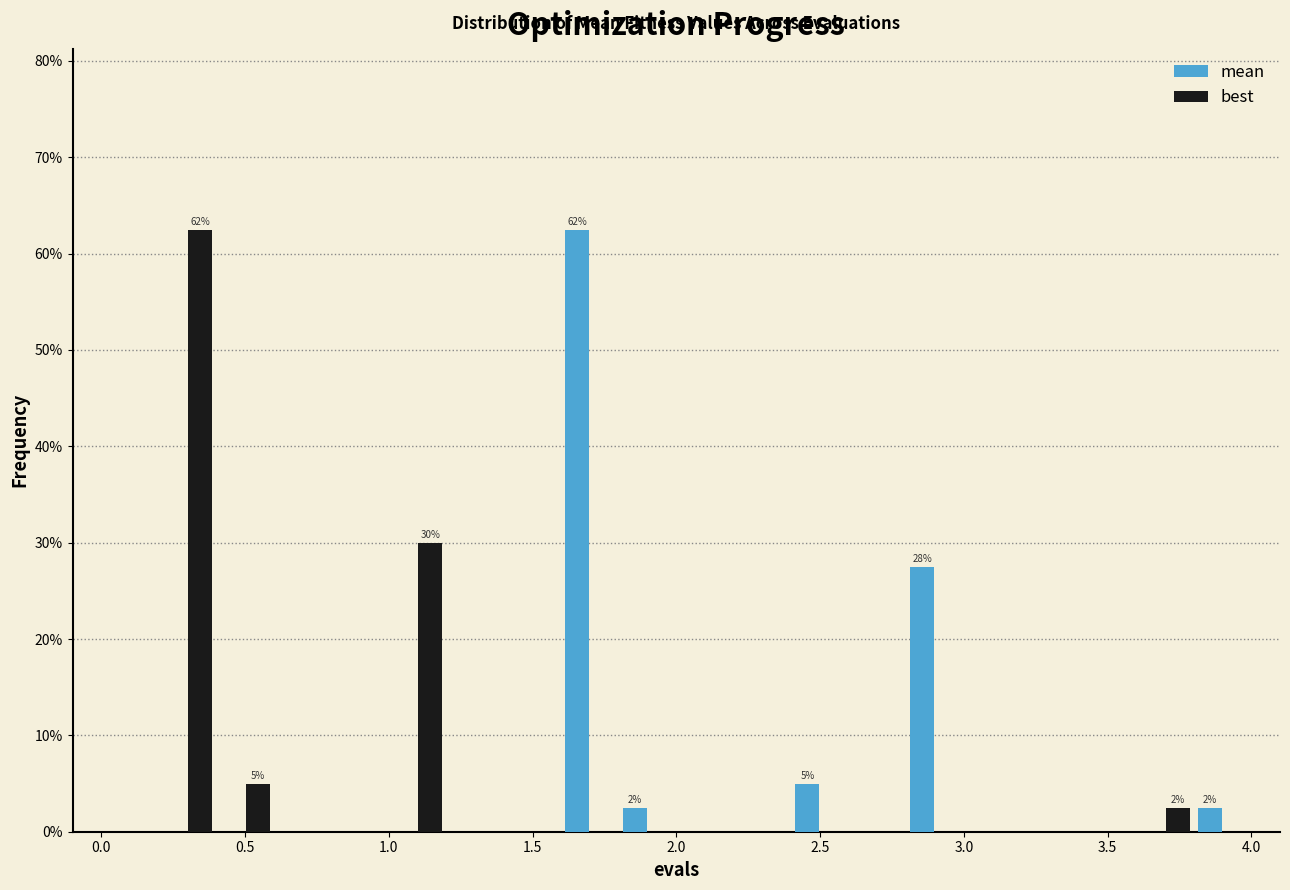

In the best series, which range on the x-axis has the tallest bar?

0.2 to 0.4